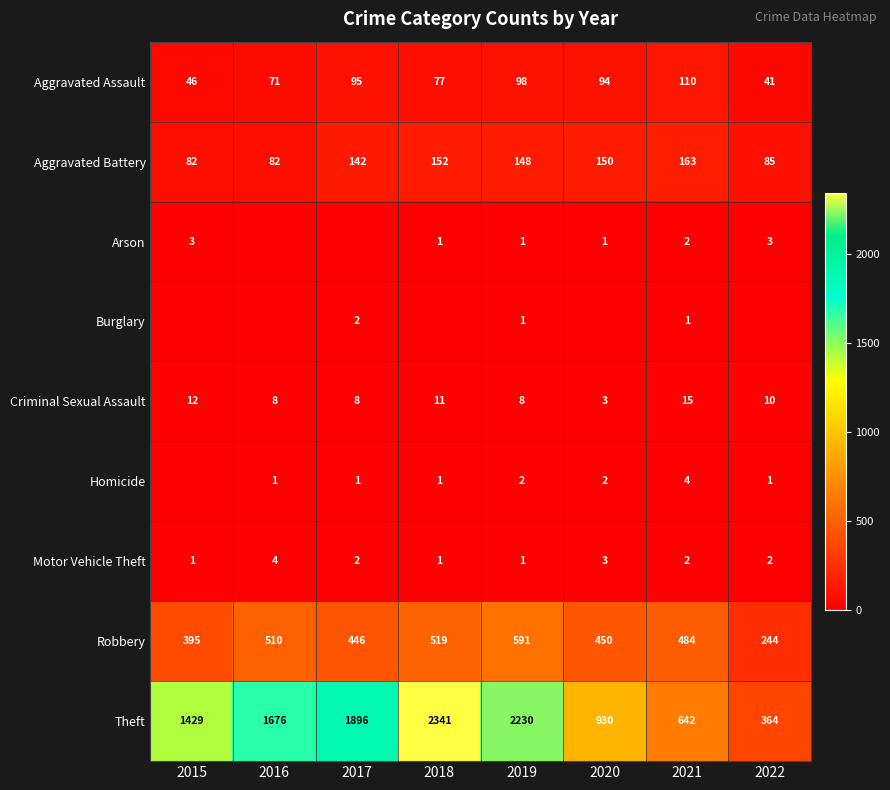

What value does the Motor Vehicle Theft series have at 2020?

3